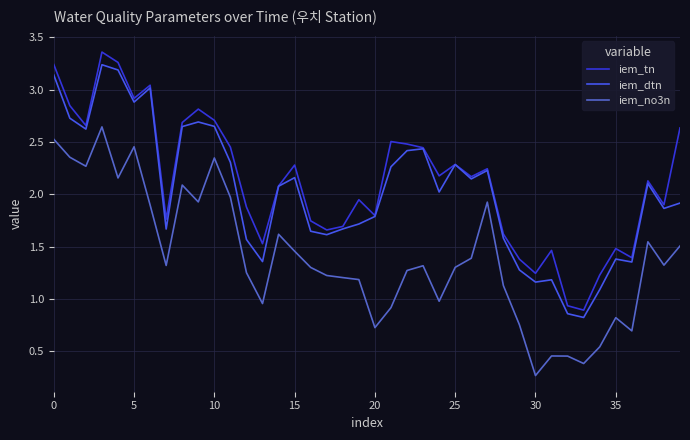

True or false: iem_no3n and iem_dtn cross at least once.

False